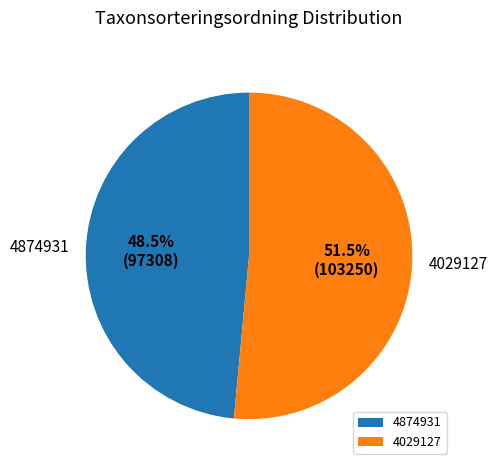

Does 4029127 represent more than half of the total?

Yes